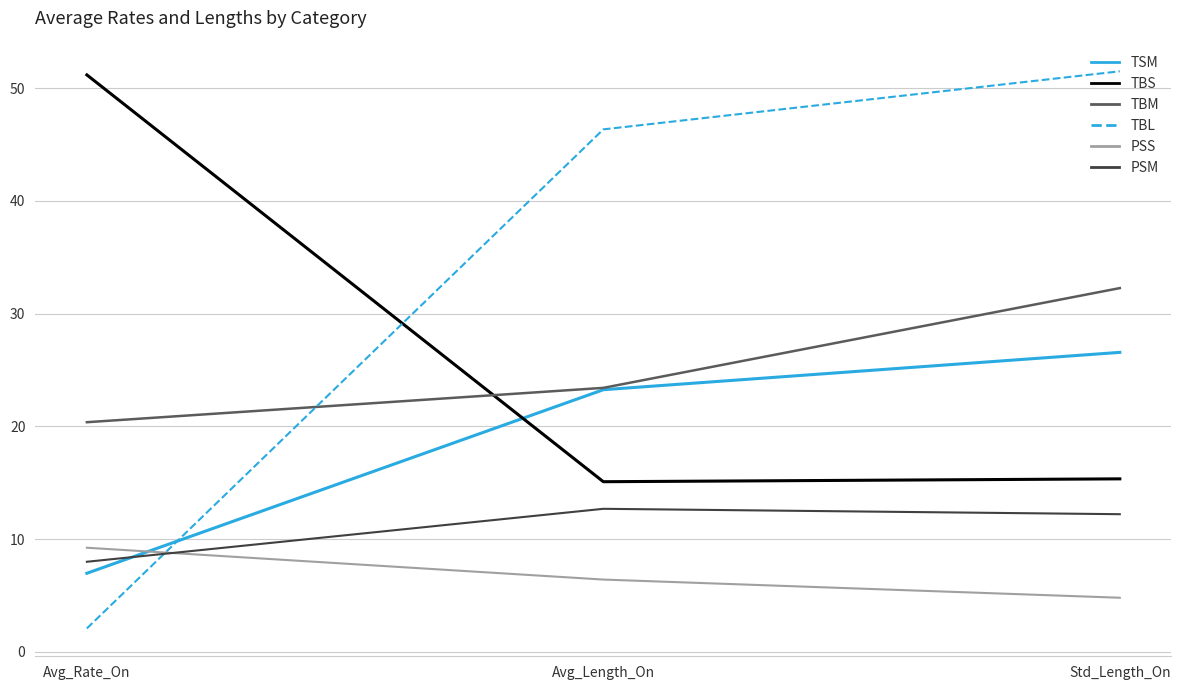

What is the approximate value of TBS at Avg_Rate_On?

51.2